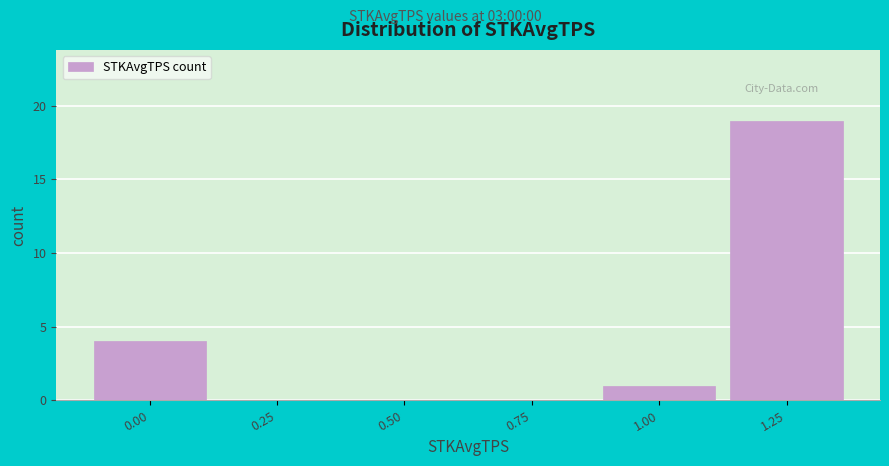

Reading right to left, transcribe all the data shown in this chart.

1.25=19	1.00=1	0.75=0	0.50=0	0.25=0	0.00=4